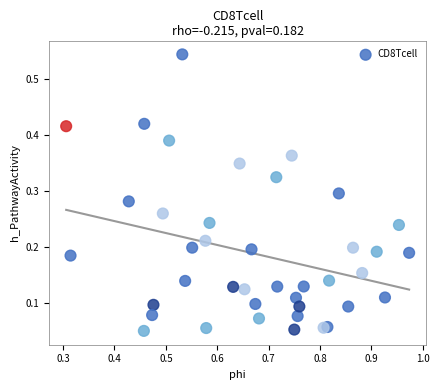

What is the range of X values (max minus min)?

0.7